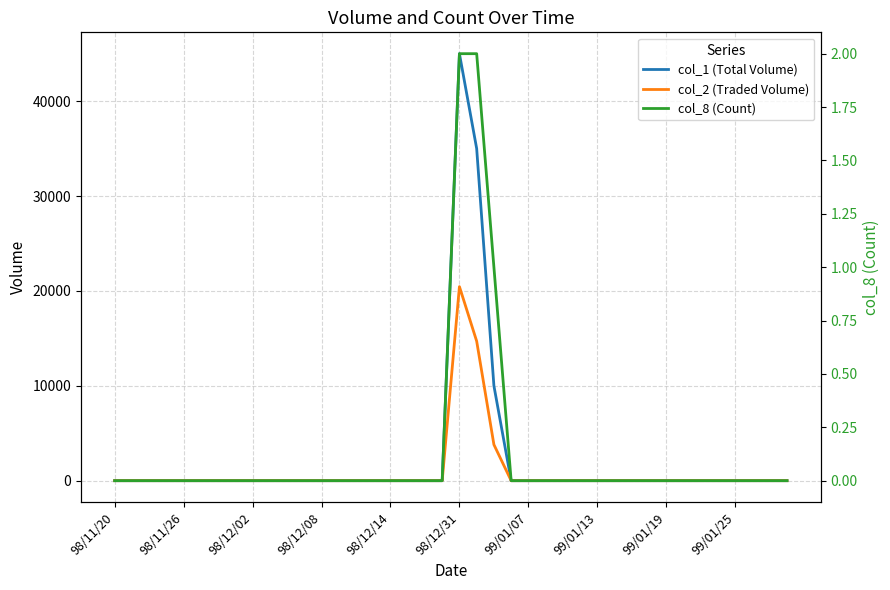

Which category has the lowest value in the col_8 (Count) series?

98/11/20